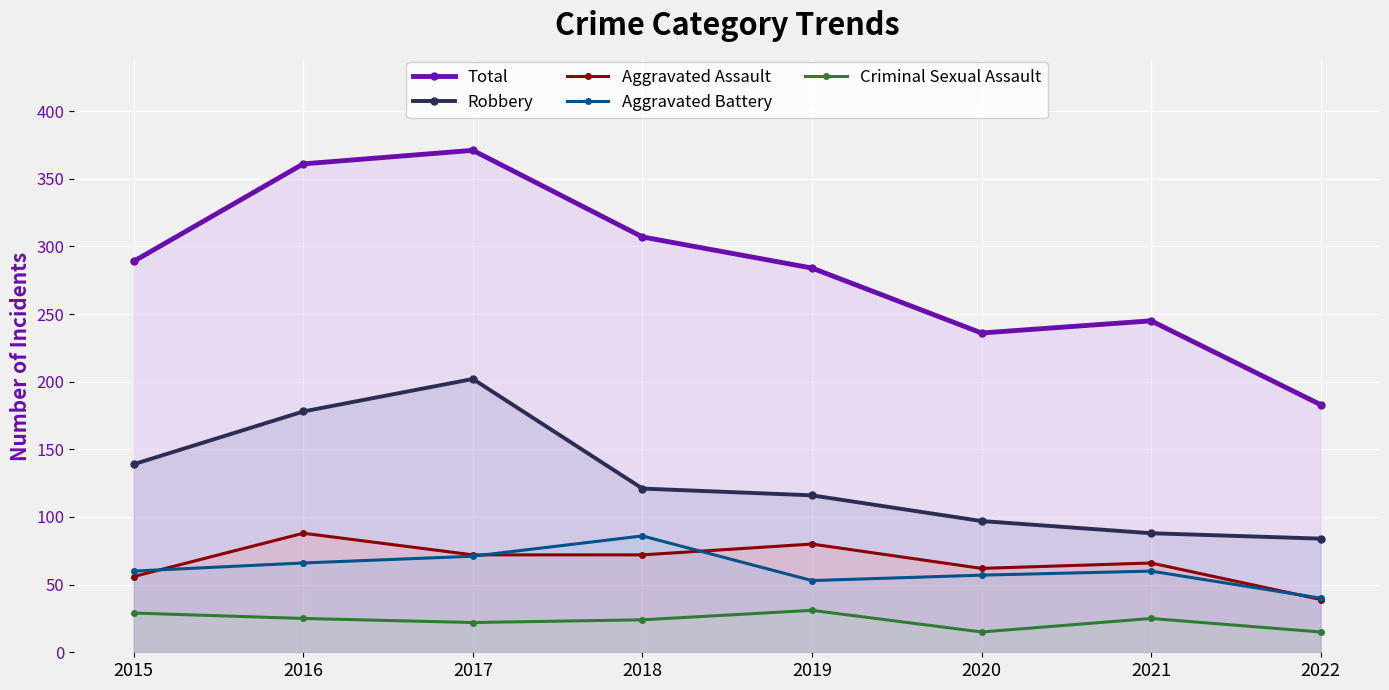

Reading left to right, transcribe all the data shown in this chart.

Total: 289	361	371	307	284	236	245	183
Robbery: 139	178	202	121	116	97	88	84
Aggravated Assault: 56	88	72	72	80	62	66	39
Aggravated Battery: 60	66	71	86	53	57	60	40
Criminal Sexual Assault: 29	25	22	24	31	15	25	15